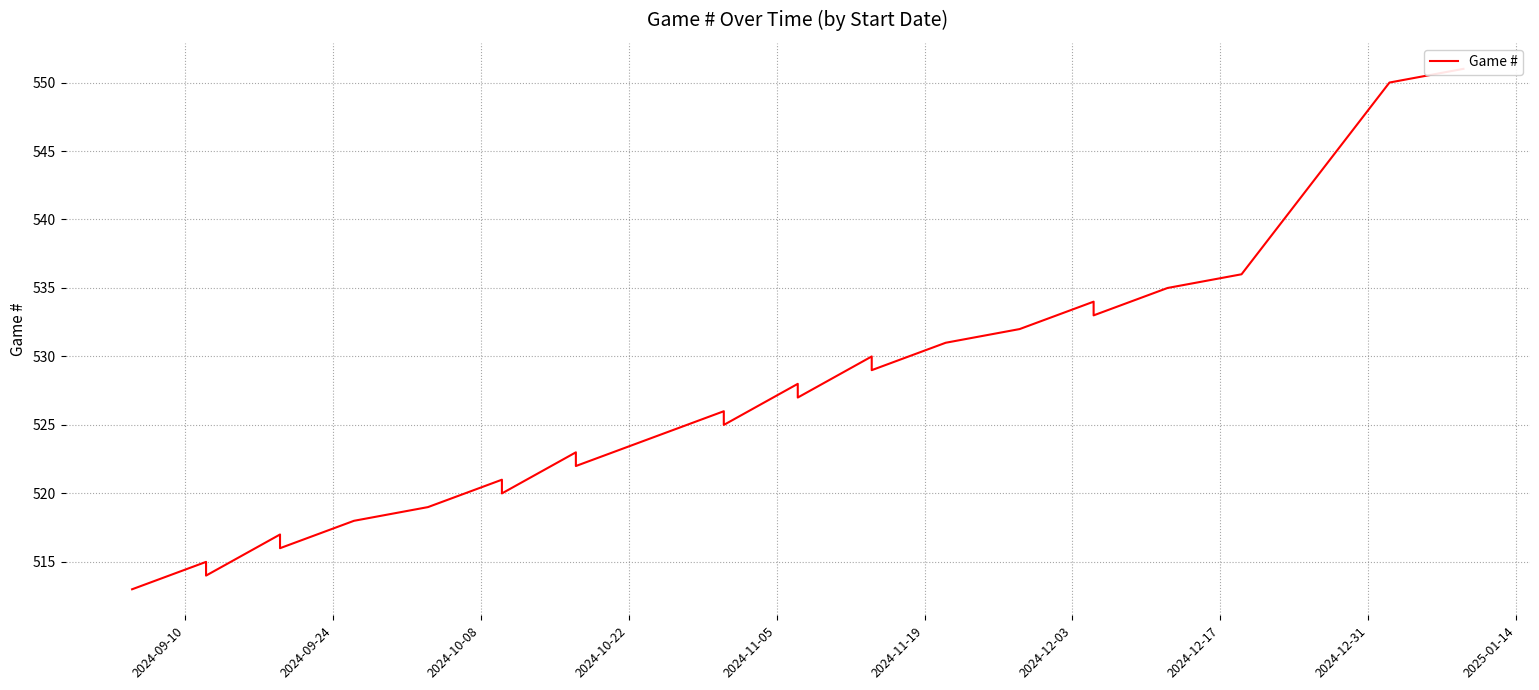

The value at 31 is 964. True or false?

False